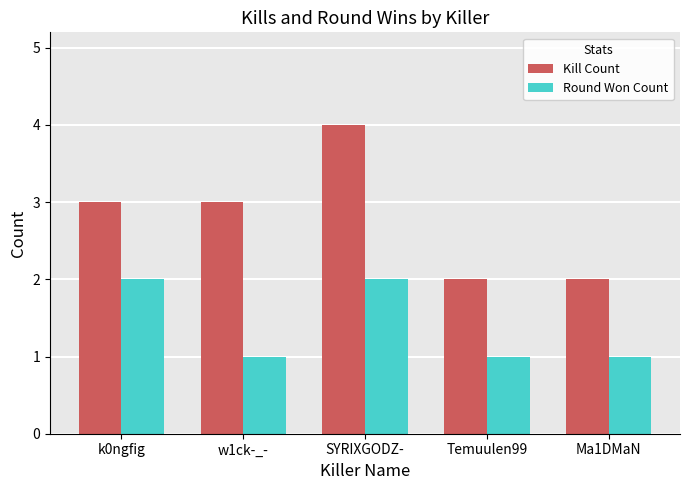

The Kill Count series shows 0 at Ma1DMaN. True or false?

False